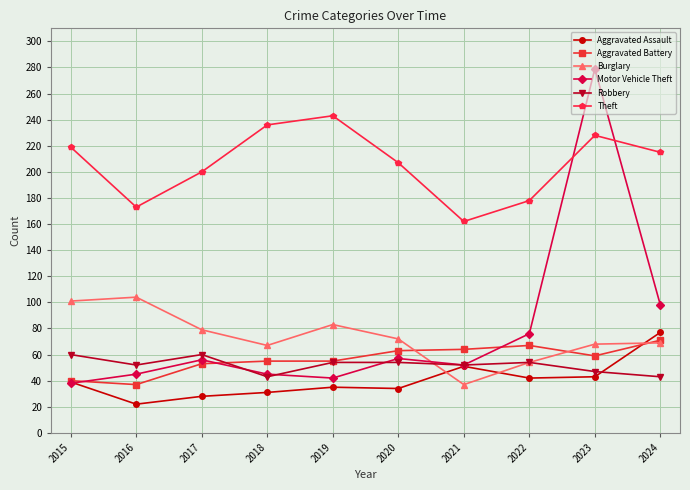

True or false: Robbery and Theft intersect in this chart.

False